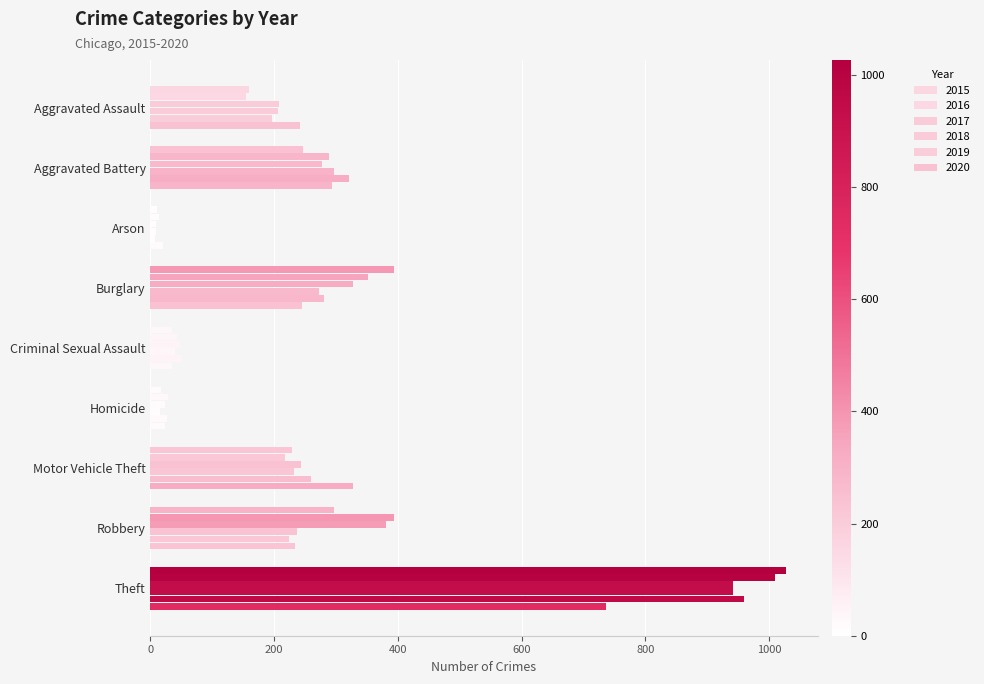

Rank the series at Aggravated Assault from highest to lowest value.

2020, 2017, 2018, 2019, 2015, 2016